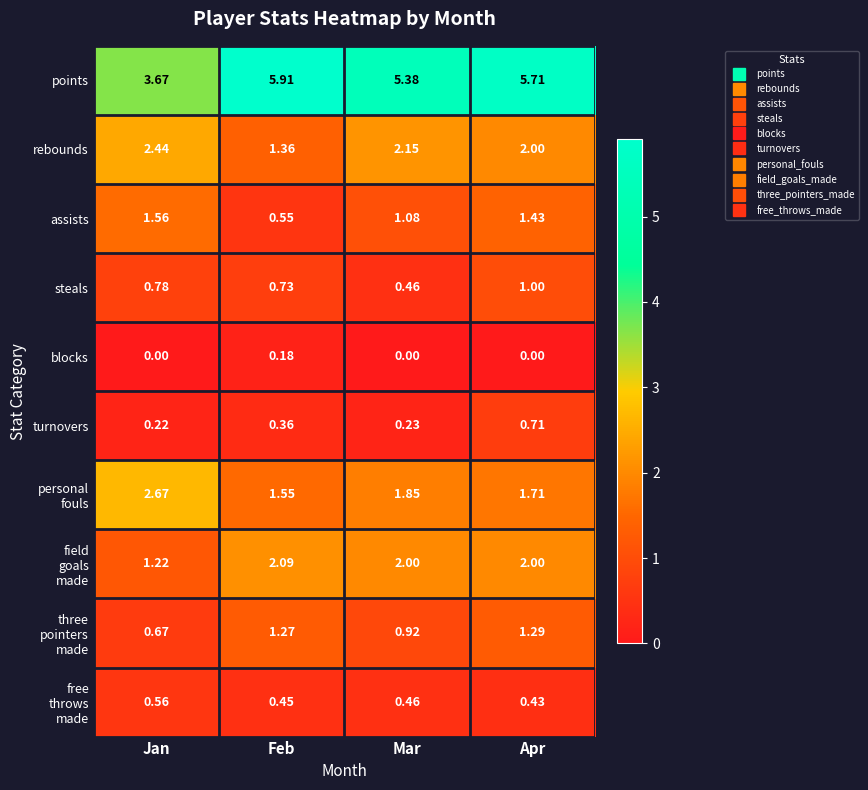

At which label does steals reach its minimum?

Mar